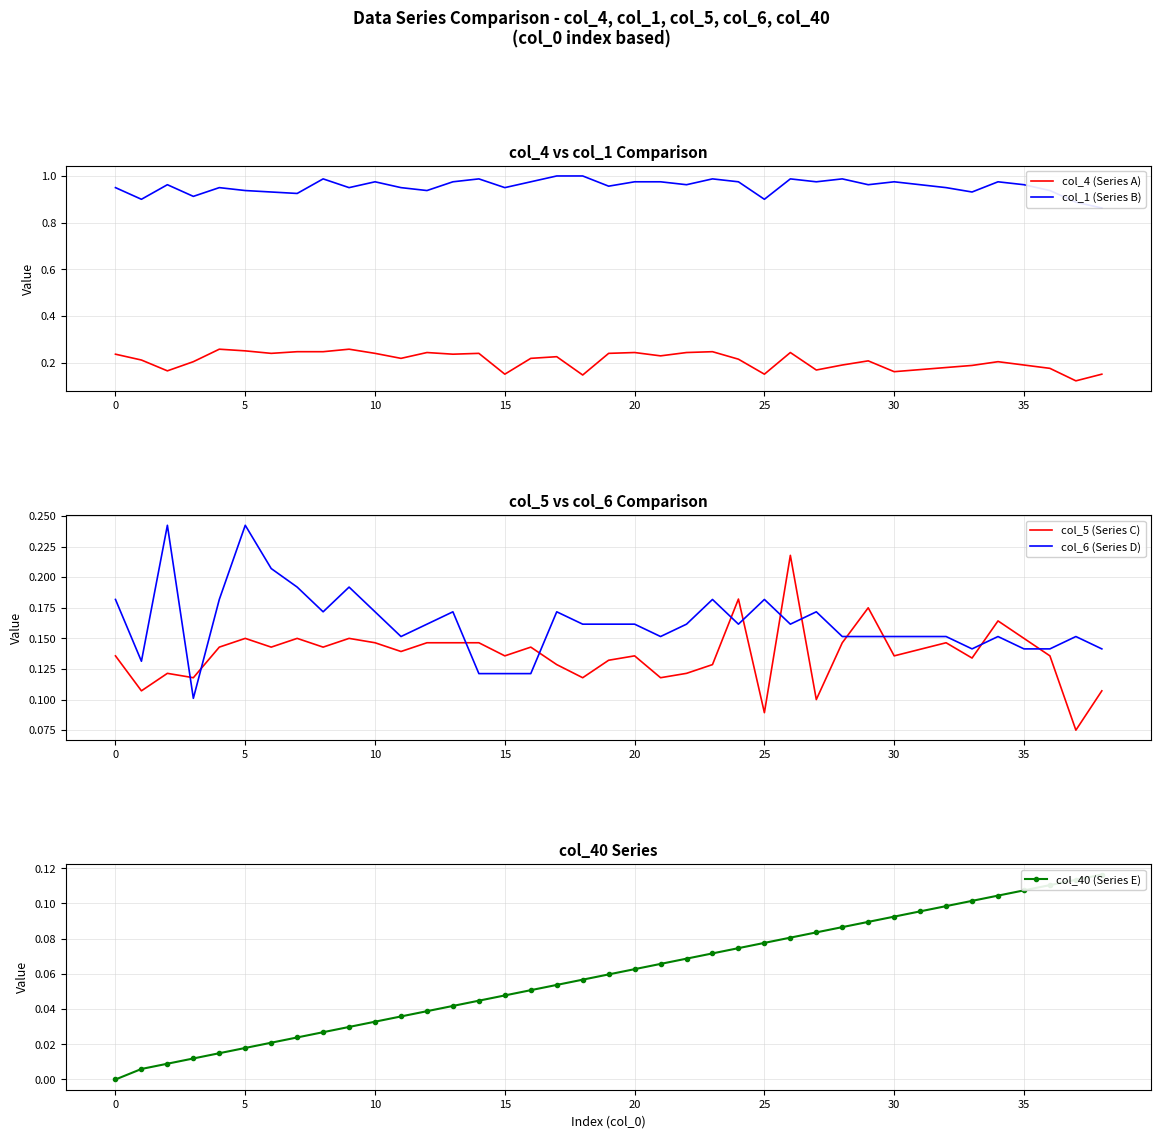

True or false: col_1 (Series B) and col_40 (Series E) cross at least once.

False